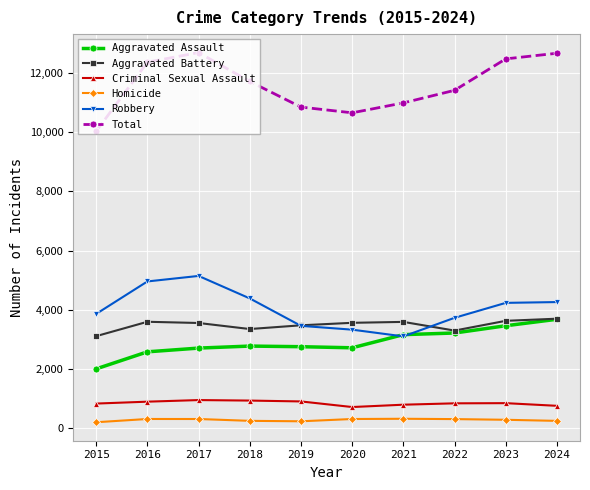

What is the value of the Aggravated Battery point at the 4th from the left?

3352